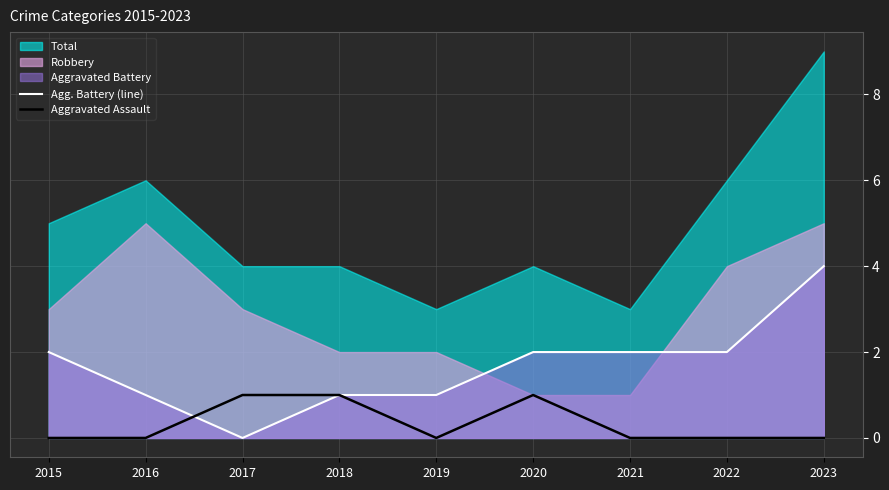

Count the number of categories in the chart.

9